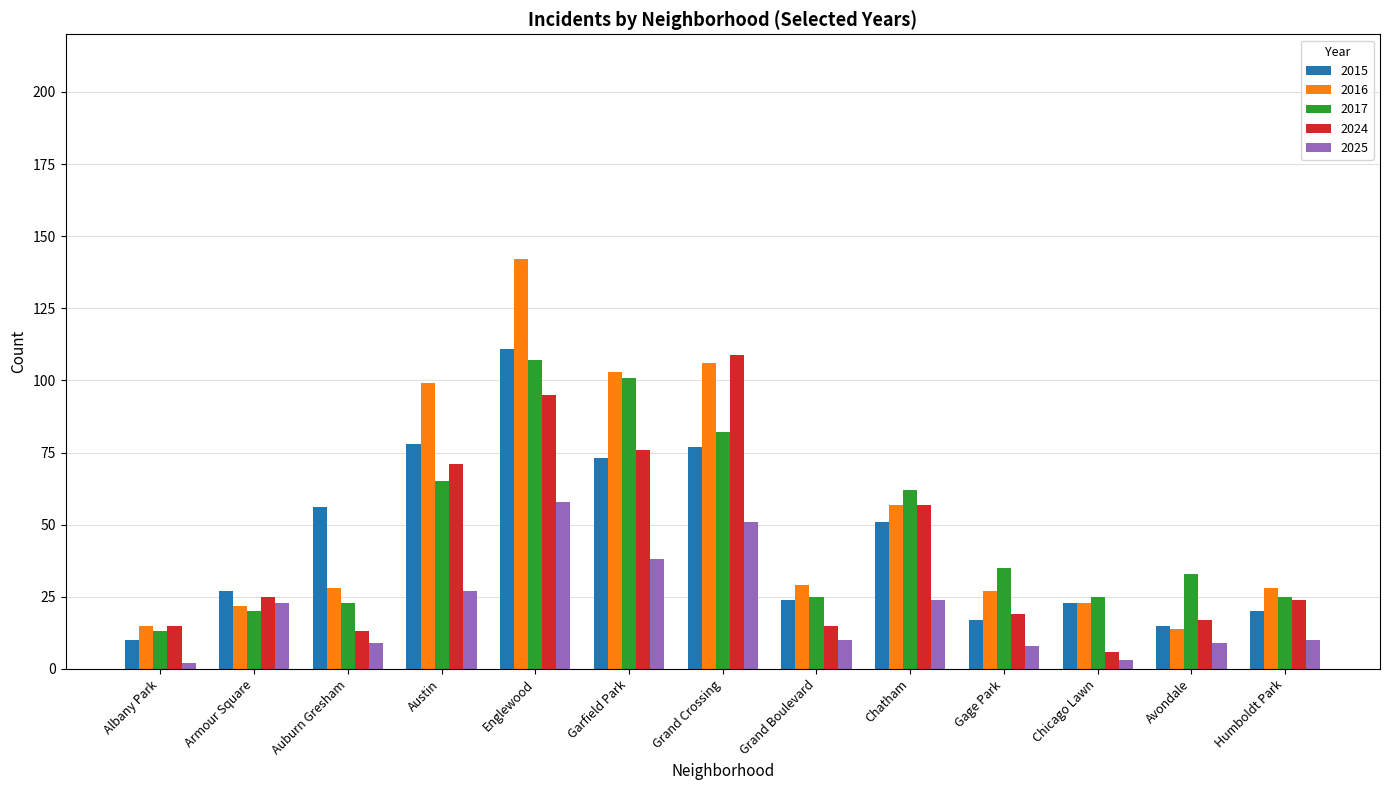

Are the bars grouped side by side (vs. stacked)?

Yes